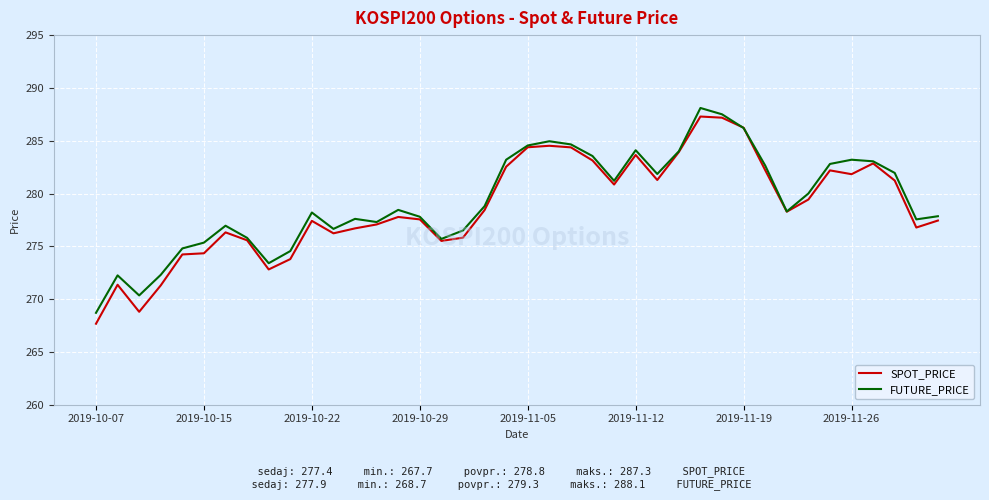

At how many categories does at least one series exceed 270?

39